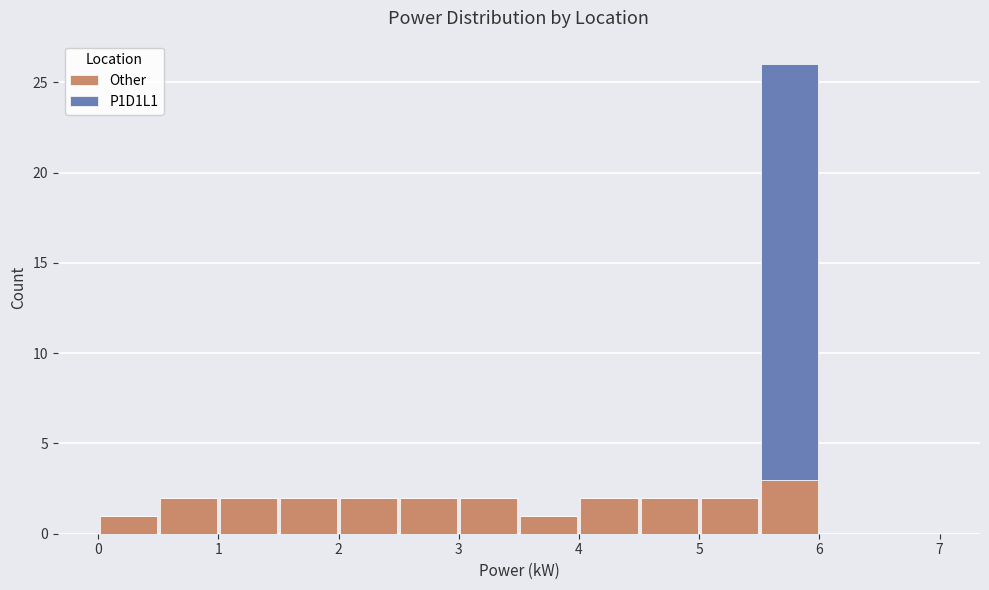

Which range on the x-axis has the tallest stacked bar (by total height)?

5.5 to 6.0